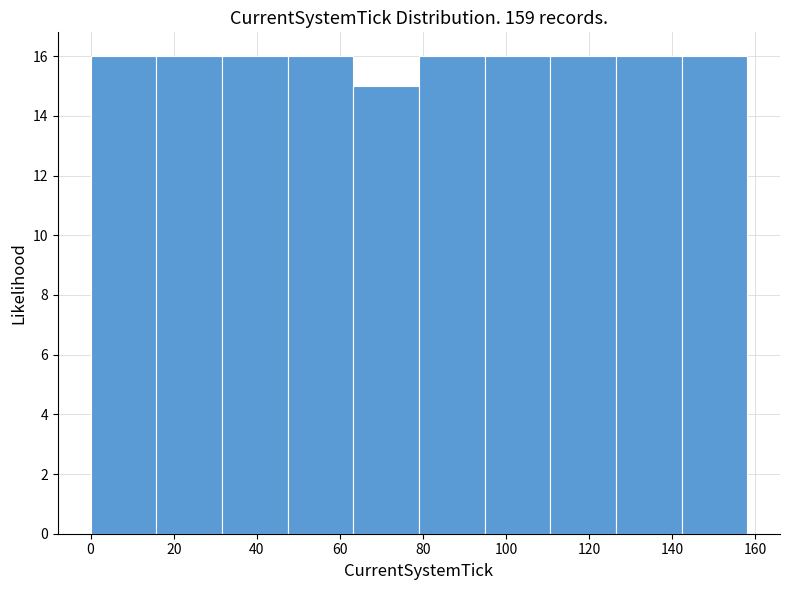

What is the height of the bar covering 94.8 to 110.6 on the x-axis? Neither the bar edges nor the heights are printed on the chart, so give them approximately, as read against the axes.

16